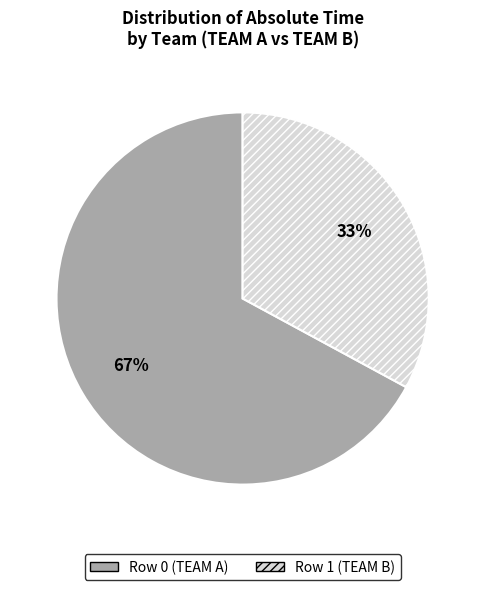

Does Row 1 (TEAM B) represent more than half of the total?

No